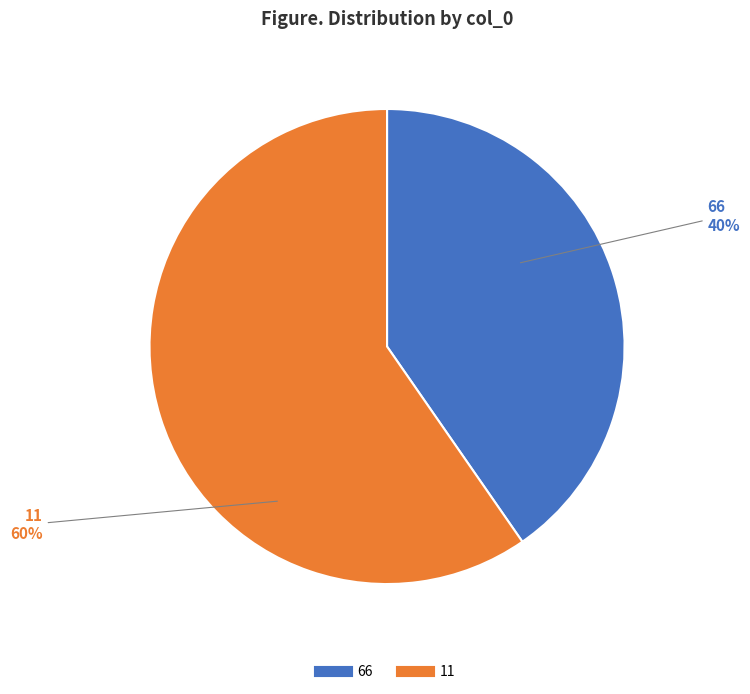

What is the ratio of the value at 66 to the value at 11?

0.7